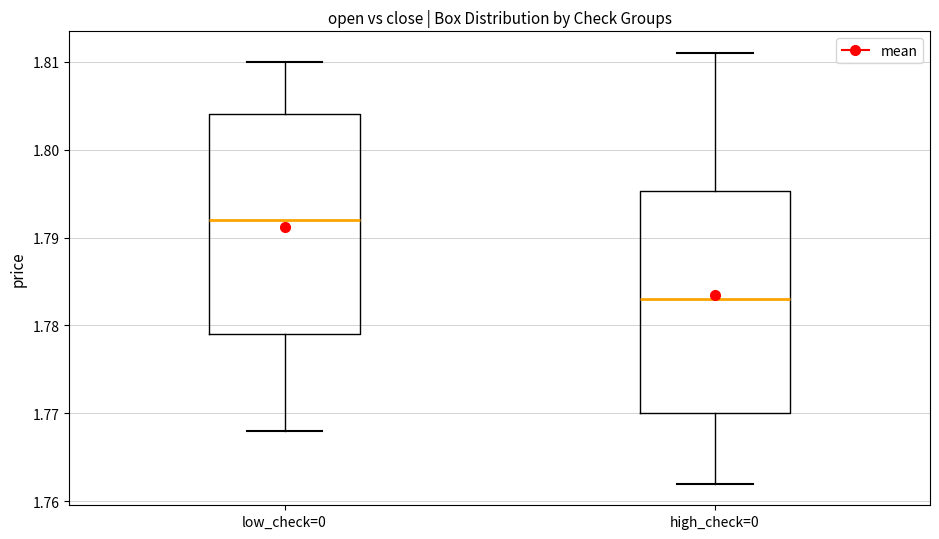

Reading left to right, read every box against the y-axis: the position of its median line, the range the box covers, and the ends of its whiskers. The values are not printed on the chart, so give them approximately, as read against the axis.

low_check=0: median 1.792, box 1.779 to 1.804, whiskers 1.768 to 1.810
high_check=0: median 1.783, box 1.770 to 1.795, whiskers 1.762 to 1.811